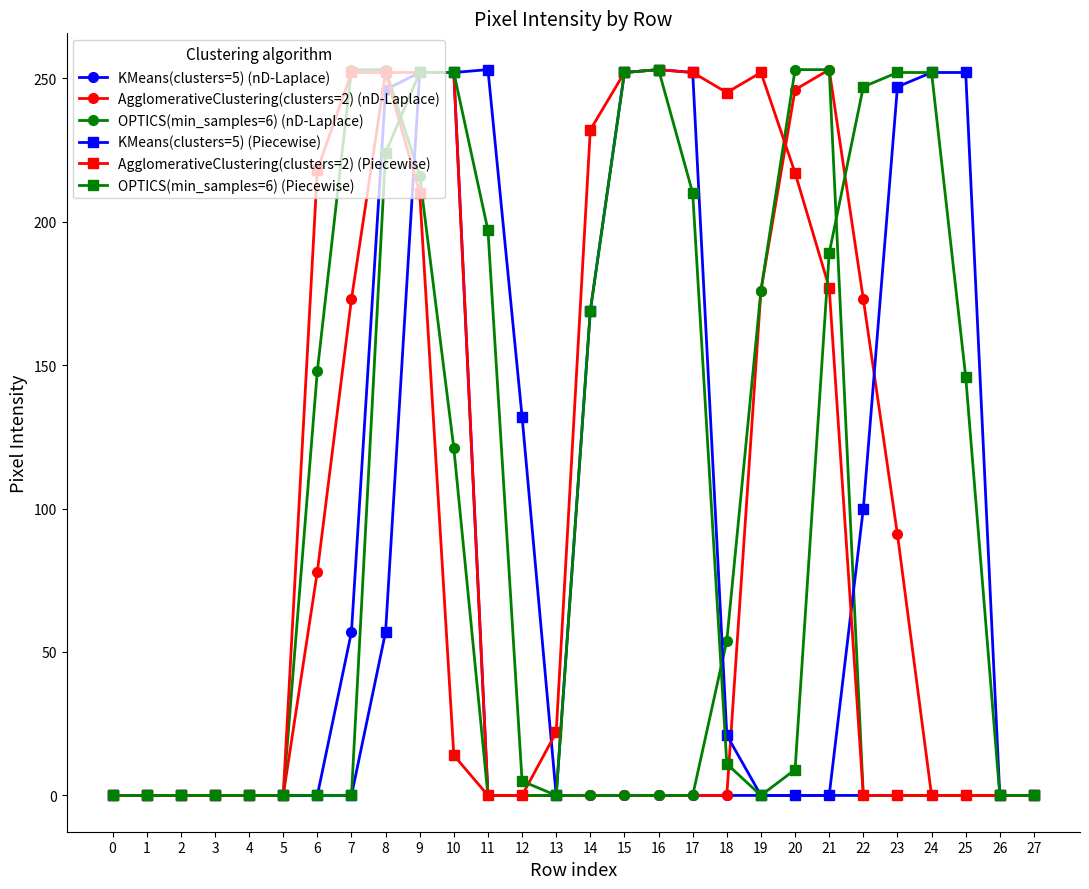

What is the sum of all AgglomerativeClustering(clusters=2) (nD-Laplace) values?

1946